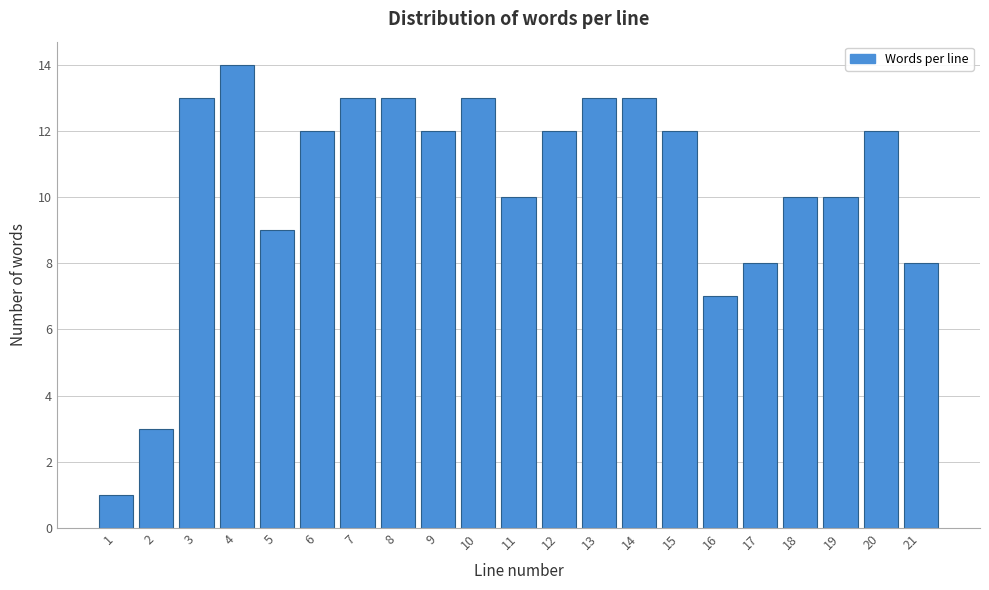

Reading left to right, what are all the values shown in this chart?

1=1	2=3	3=13	4=14	5=9	6=12	7=13	8=13	9=12	10=13	11=10	12=12	13=13	14=13	15=12	16=7	17=8	18=10	19=10	20=12	21=8